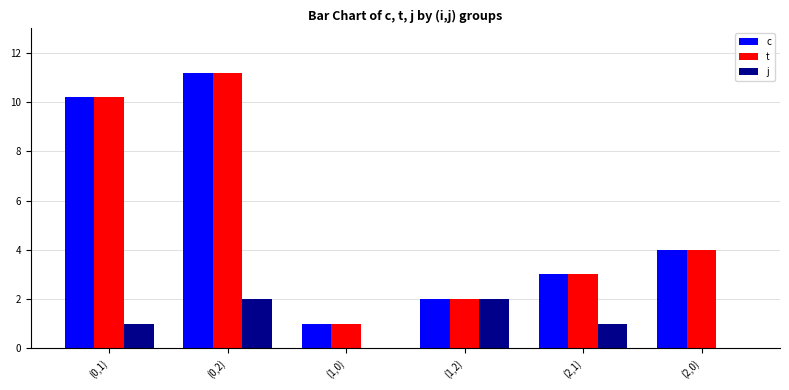

At which category is the sum across all series the highest?

(0,2)